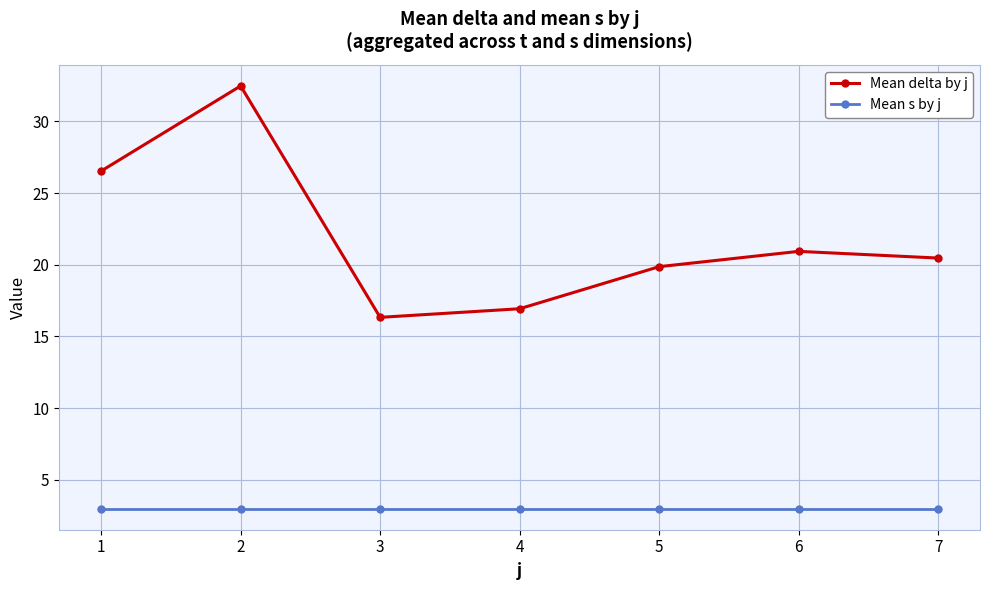

What is the total value across all series at 7?

23.5